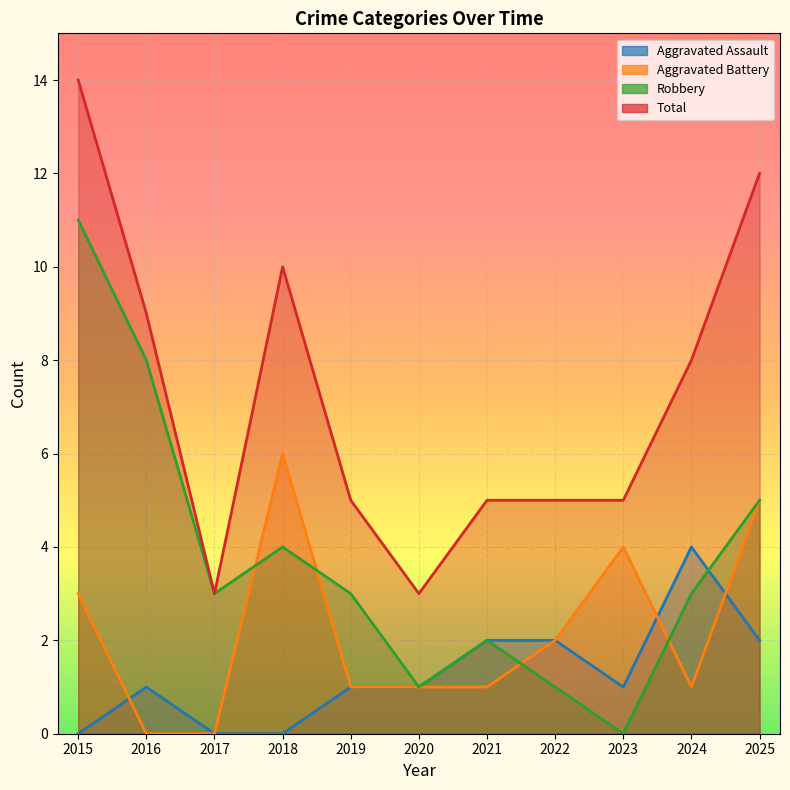

True or false: Total and Aggravated Assault cross at least once.

False